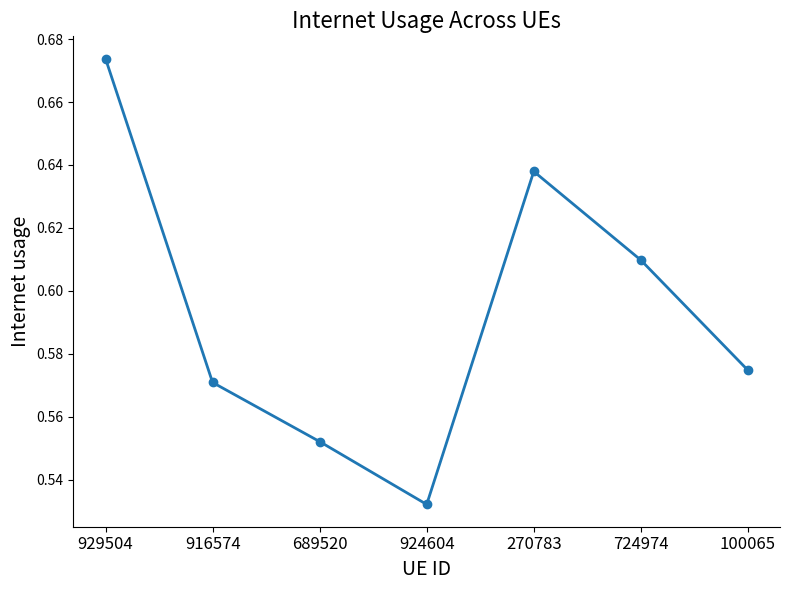

Count the number of data series in this chart.

1